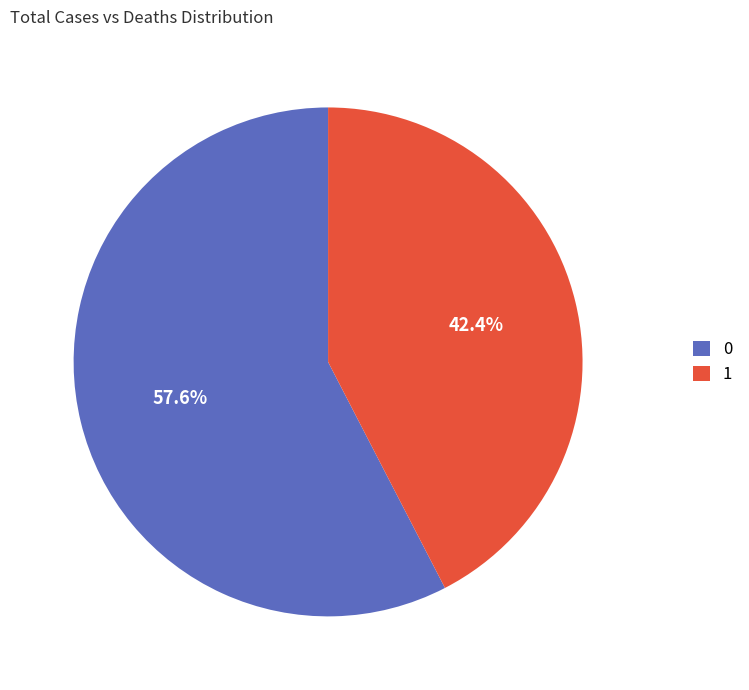

What percentage do 1 and 0 together represent?

100.0%